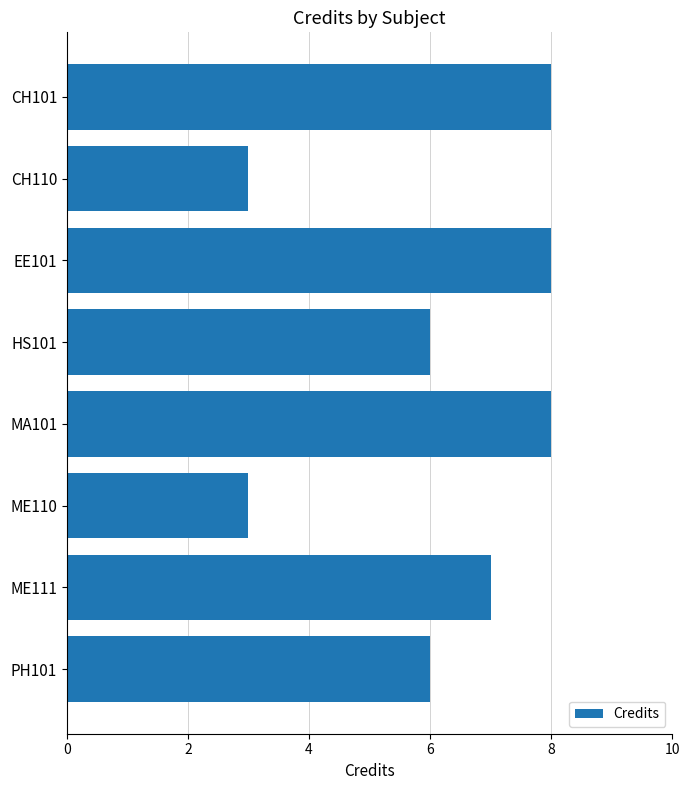

The value at CH110 is 4. True or false?

False